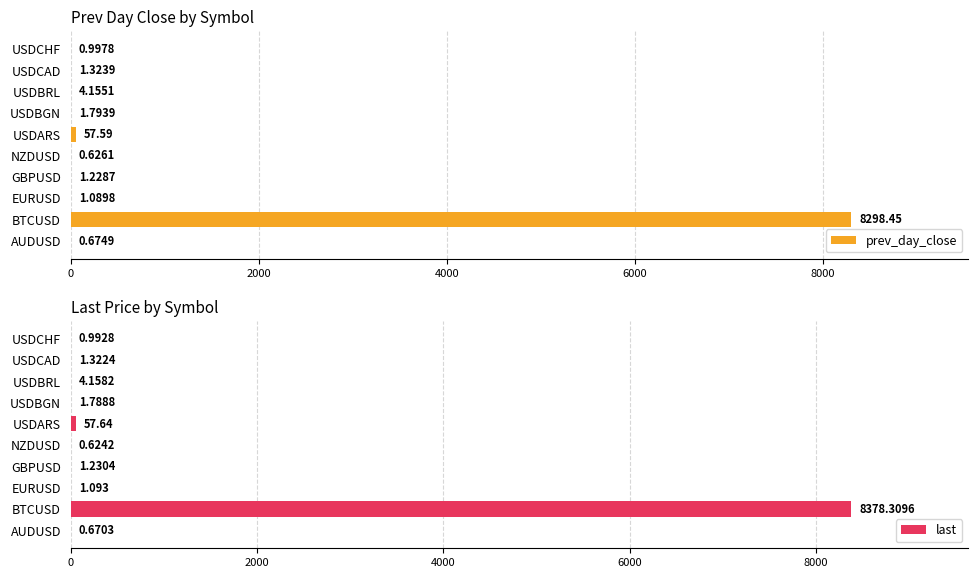

Where is last nearest to the value 4189?

USDARS